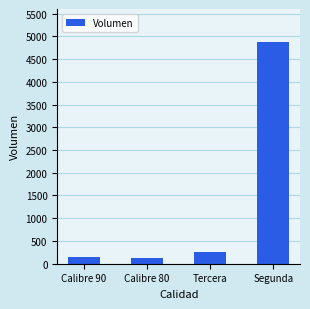

Approximately how many times larger is the value at Calibre 90 compared to Tercera?

0.6